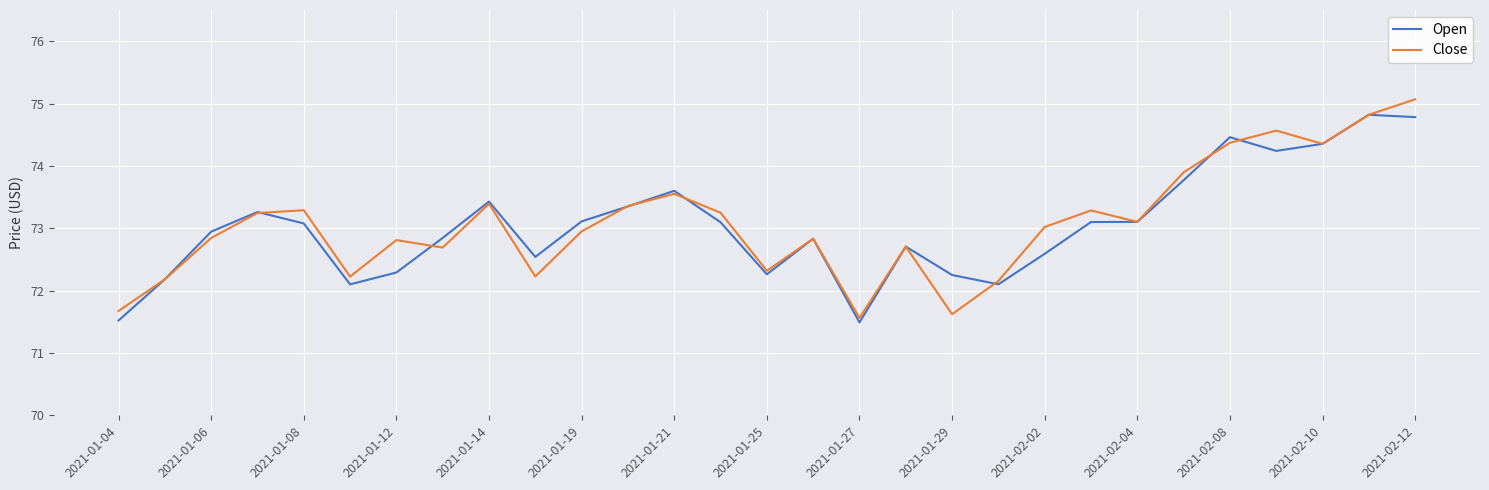

What is the minimum value for Close?

71.6